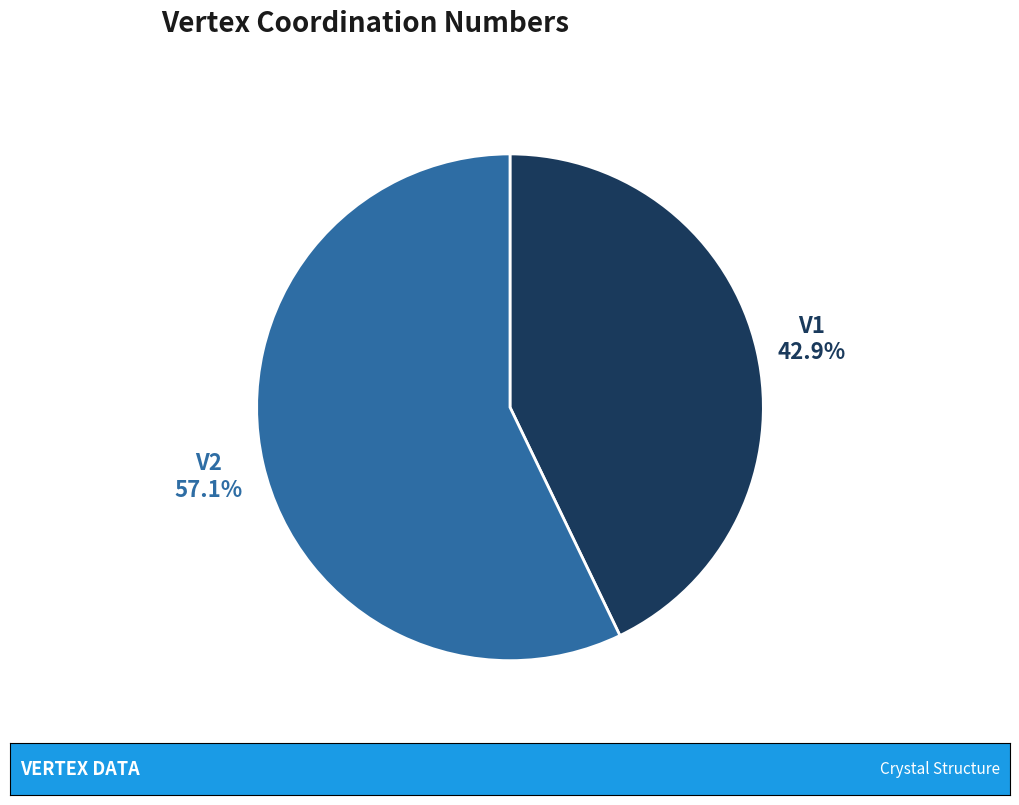

Is there a majority slice in this chart?

Yes